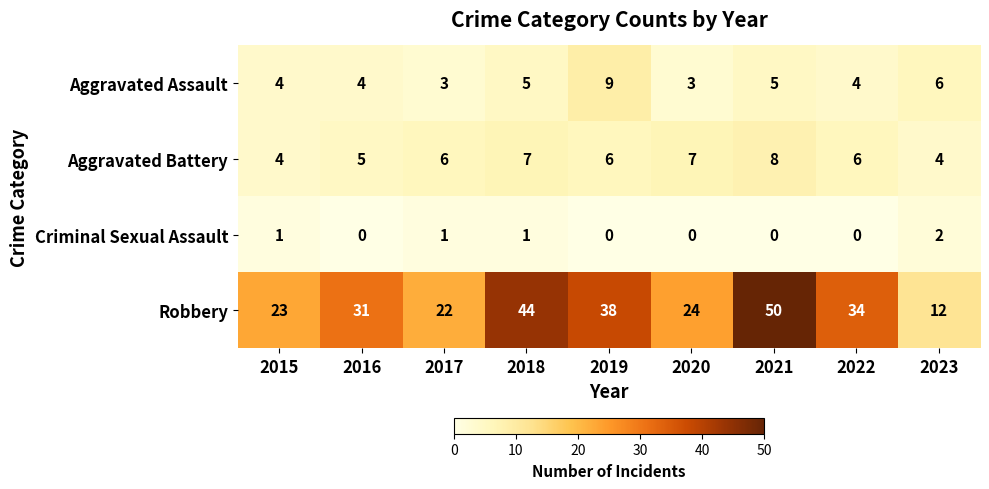

At which label does Robbery reach its minimum?

2023